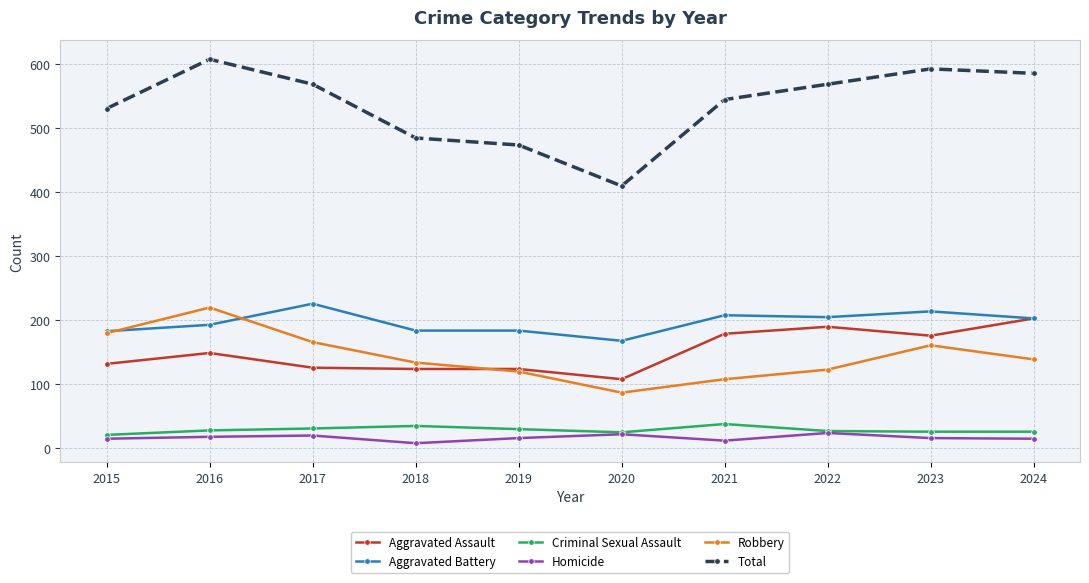

True or false: Aggravated Assault has more than 1 interior local peaks.

True